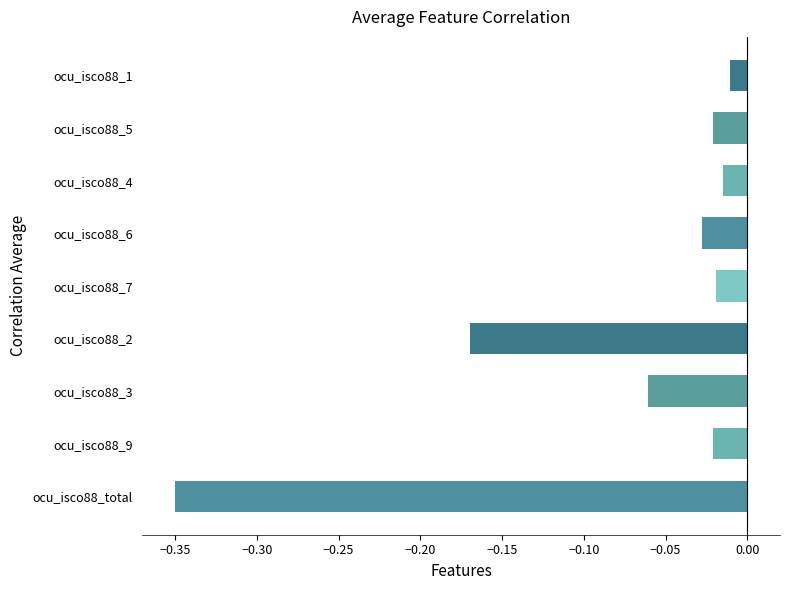

Where is the data nearest to the value 0?

ocu_isco88_1